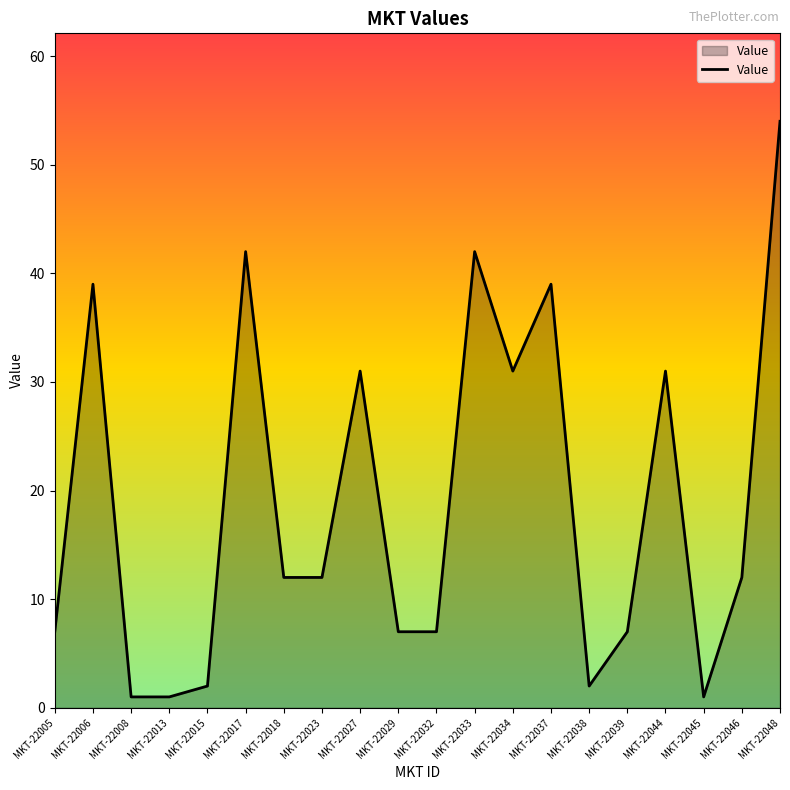

At which category does the chart reach its peak across all series?

MKT-22048